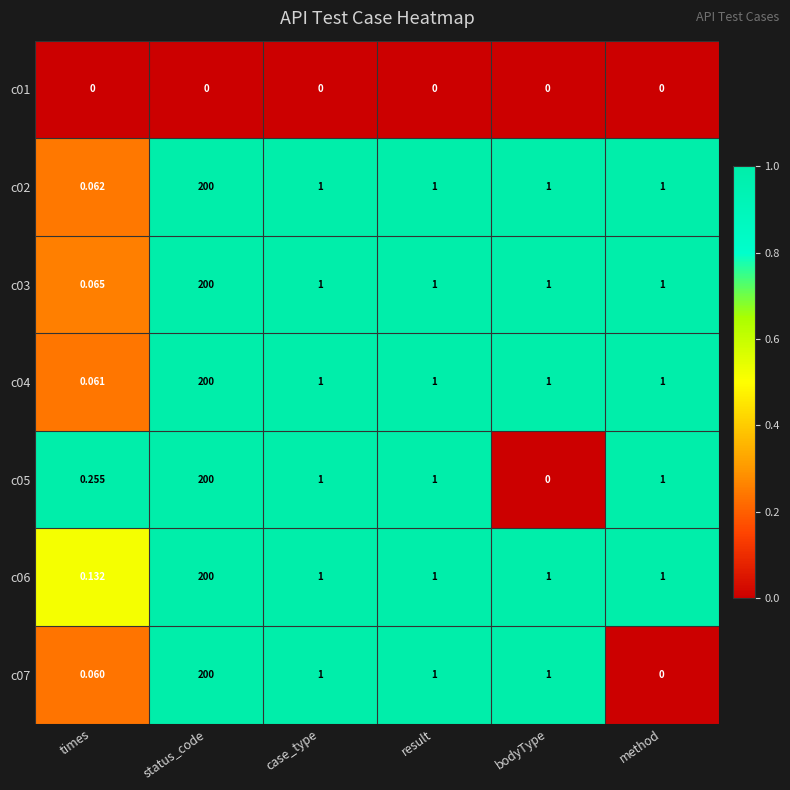

Which category has the highest value across all series?

status_code